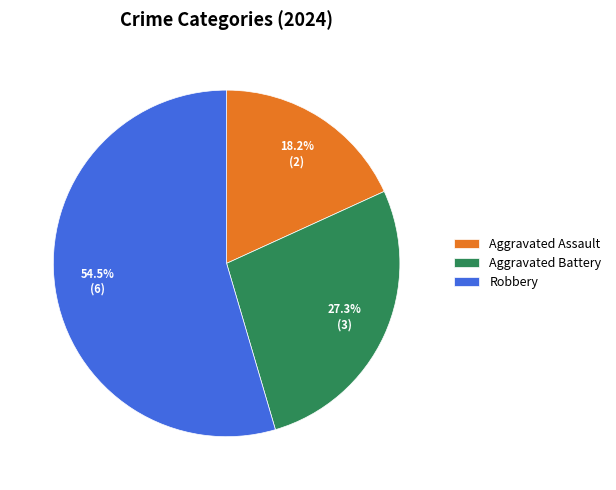

True or false: Robbery accounts for 43% of the total.

False